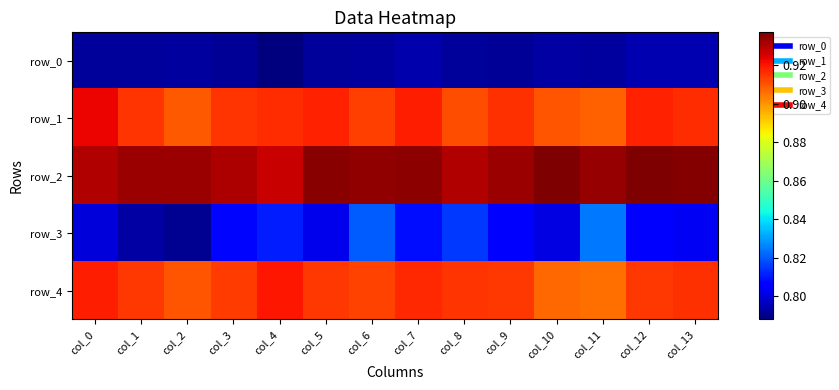

The value of row_4 at col_13 is 0.9. True or false?

True